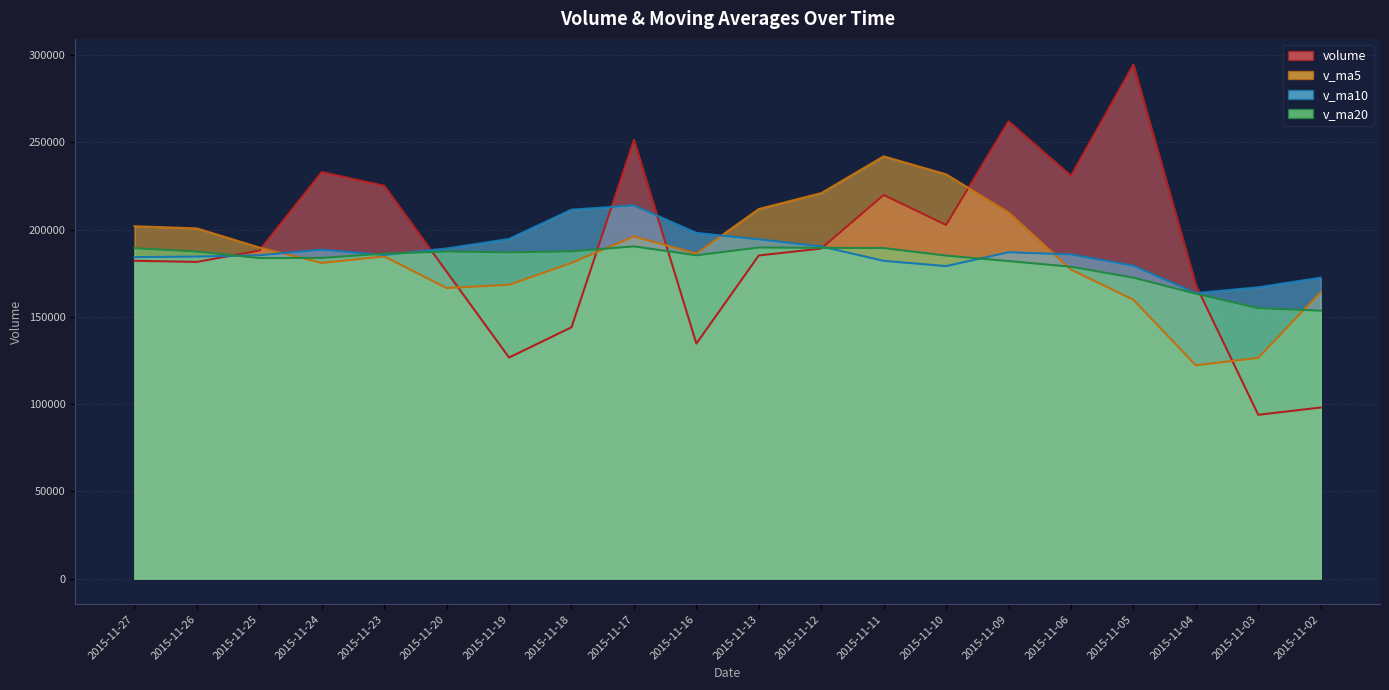

What is the smallest value displayed?

93880.8